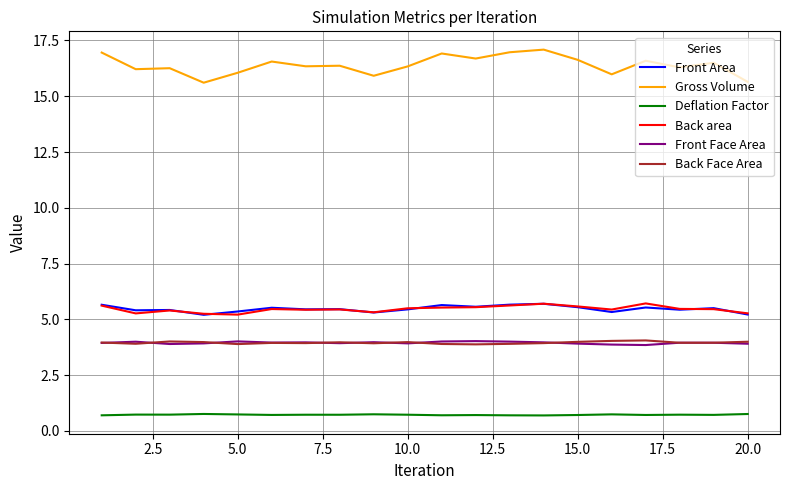

What is the minimum value for Deflation Factor?

0.7